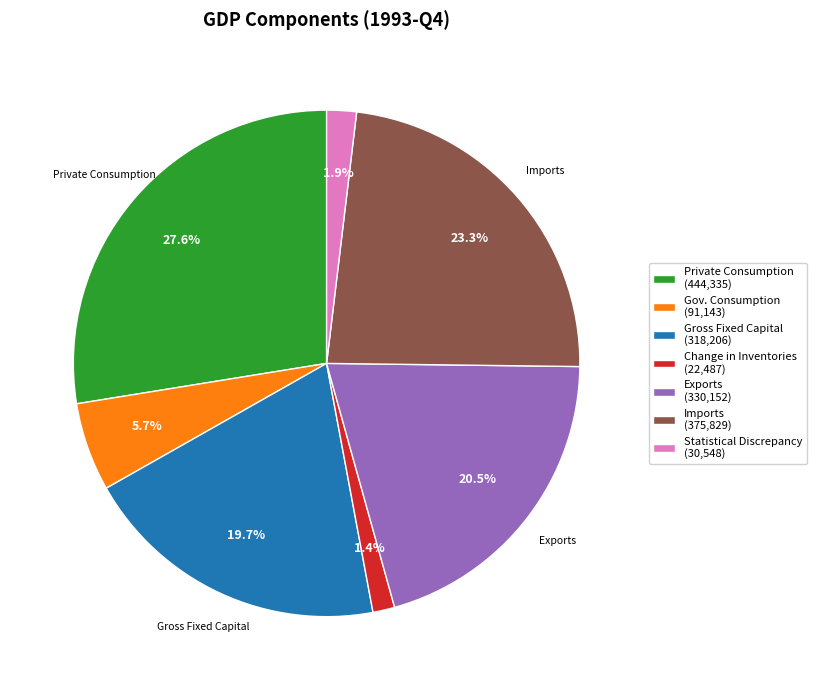

What portion of the pie excludes Private Consumption (444,335)?

72.4%